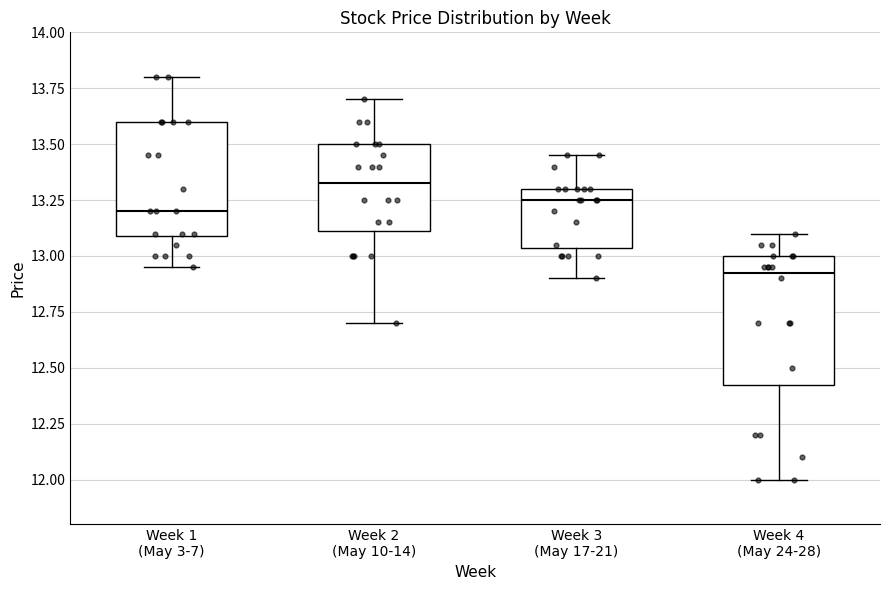

Reading left to right, transcribe this box plot: for each box, give where its median line is, the range the box spans, and where its two whiskers end, as read against the y-axis. The values are not printed on the chart, so give them approximately, as read against the axis.

Week 1 (May 3-7): median 13.20, box 13.10 to 13.60, whiskers 12.95 to 13.80
Week 2 (May 10-14): median 13.35, box 13.10 to 13.50, whiskers 12.70 to 13.70
Week 3 (May 17-21): median 13.25, box 13.05 to 13.30, whiskers 12.90 to 13.45
Week 4 (May 24-28): median 12.95, box 12.45 to 13.00, whiskers 12.00 to 13.10